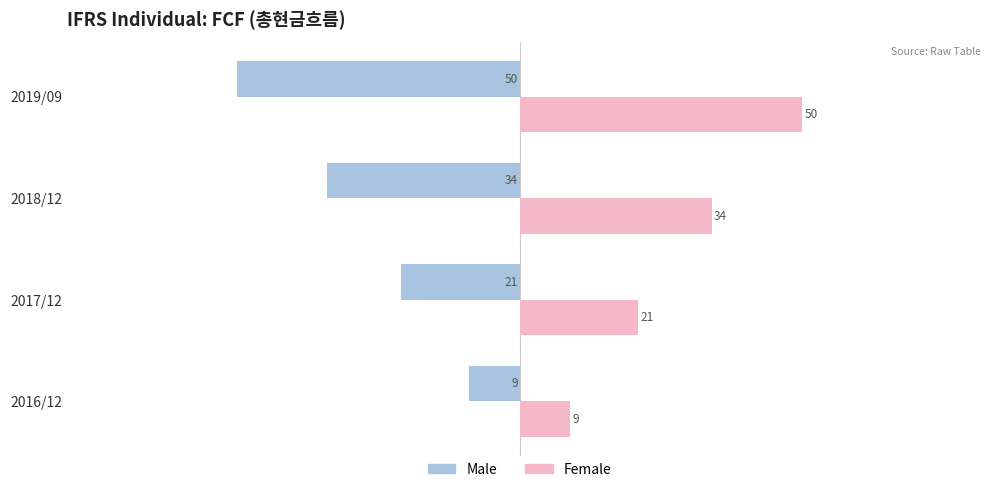

List the labels in order of Female value, smallest first.

2016/12, 2017/12, 2018/12, 2019/09